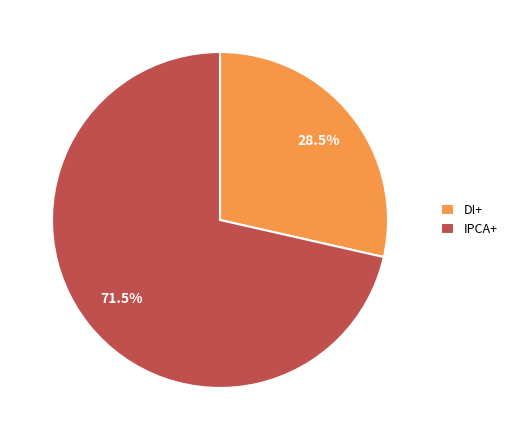

Combined, do DI+ and IPCA+ account for over 50%?

Yes